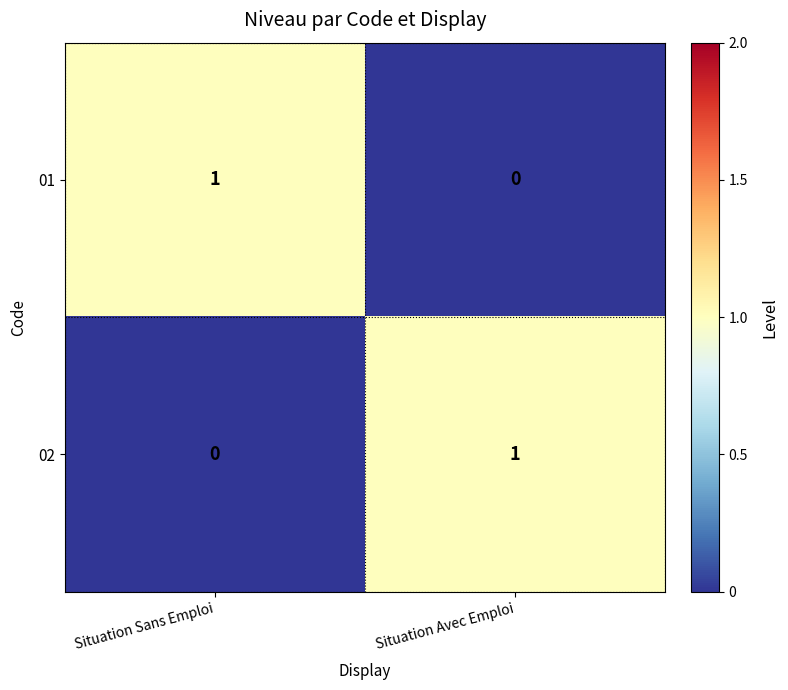

Which category has the lowest value in the 01 series?

Situation Avec Emploi